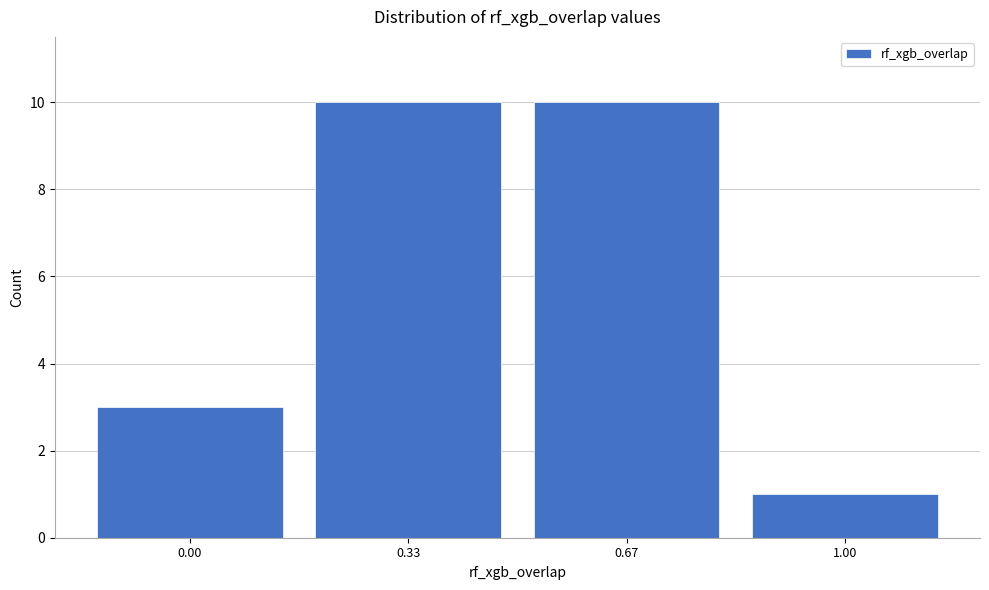

Reading left to right, transcribe this chart: for each bar, give the range it covers on the x-axis and its height. Neither the bar edges nor the heights are printed on the chart, so give them approximately, as read against the axes.

-0.165 to 0.165: 3
0.165 to 0.495: 10
0.495 to 0.825: 10
0.825 to 1.155: 1